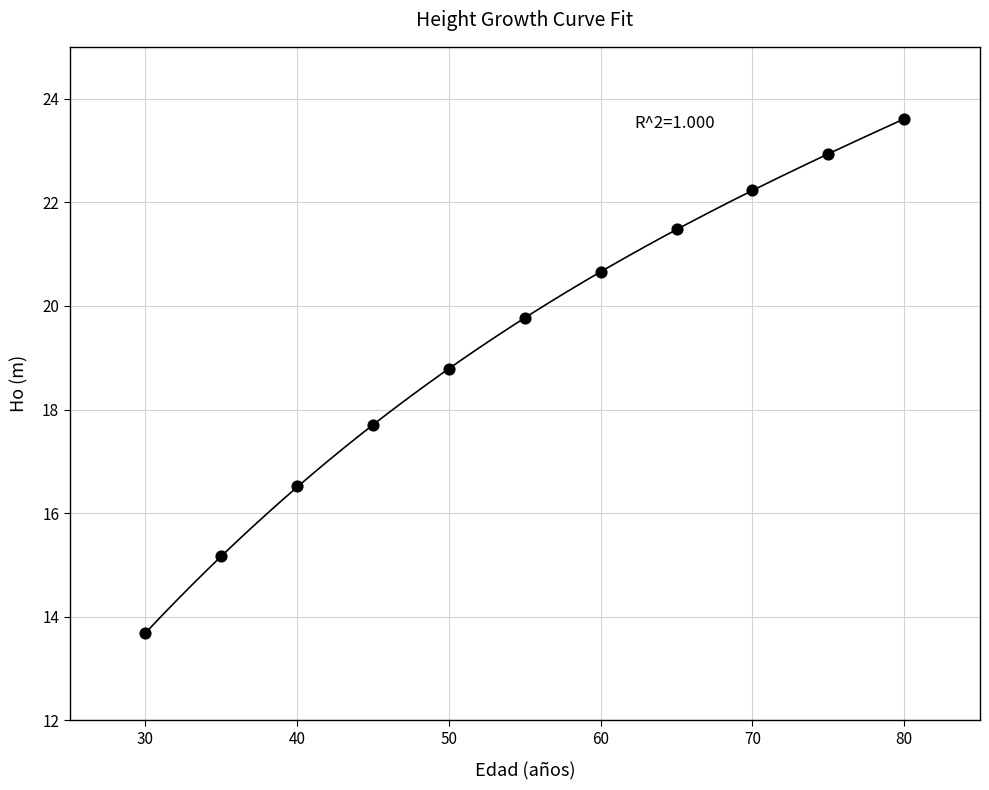

What Y value in the scatter plot is closest to 18?

17.7